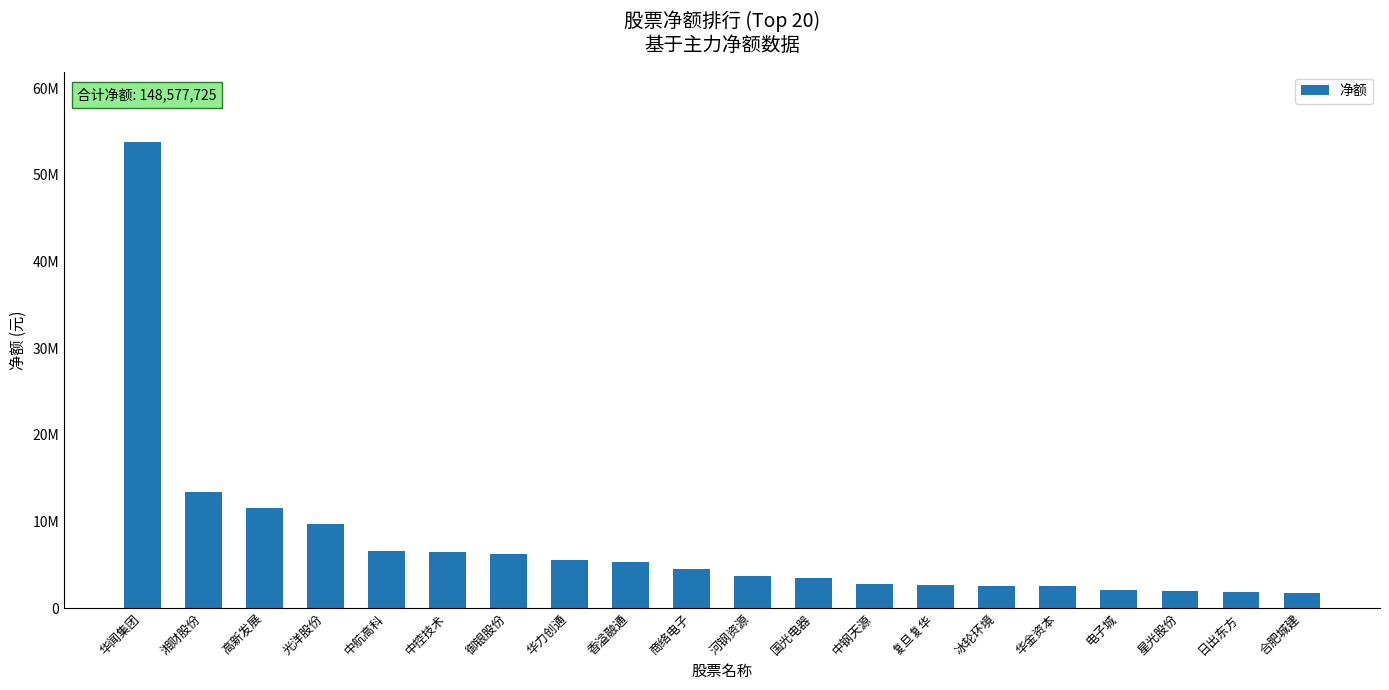

What is the ratio of the value at 香溢融通 to the value at 商络电子?

1.2